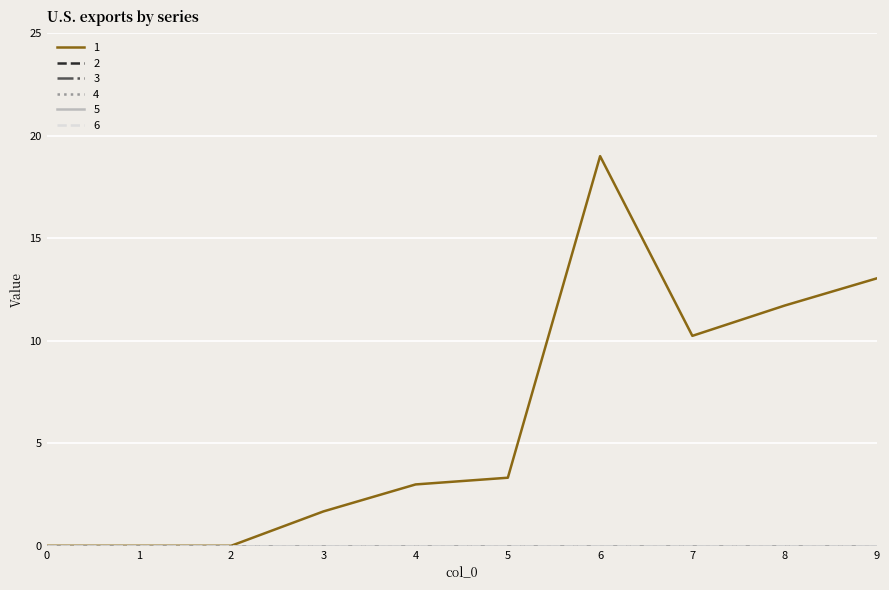

True or false: 1 and 5 intersect in this chart.

False